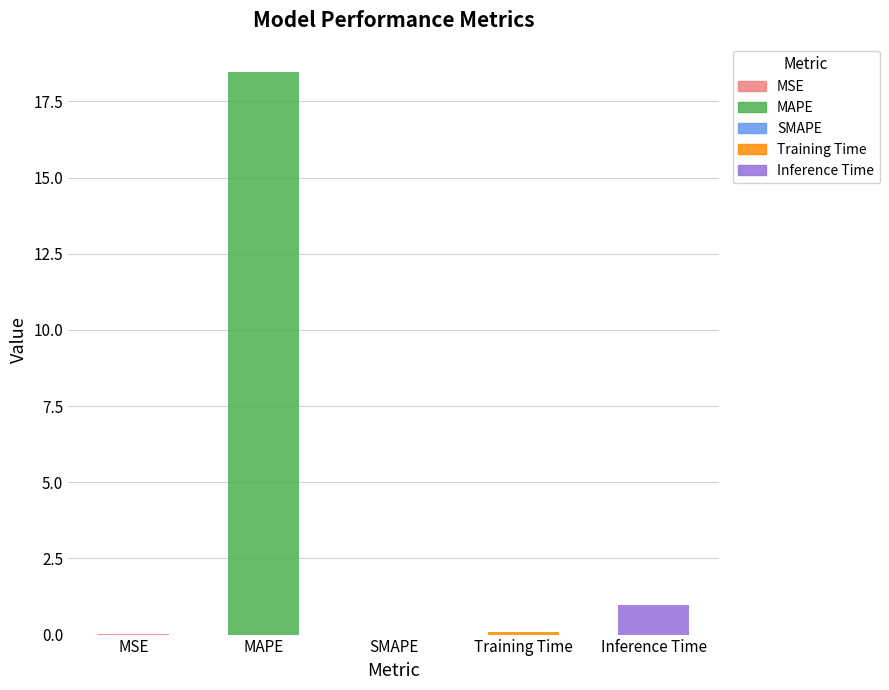

Which category has the lowest value across all series?

SMAPE